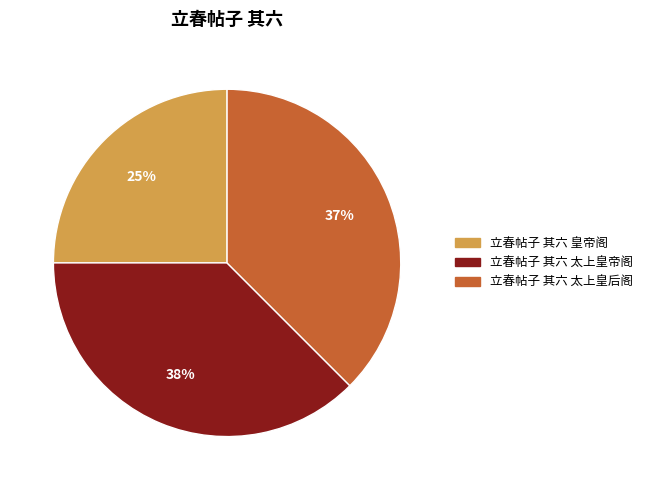

To the nearest percent, what is the average slice percentage?

33%